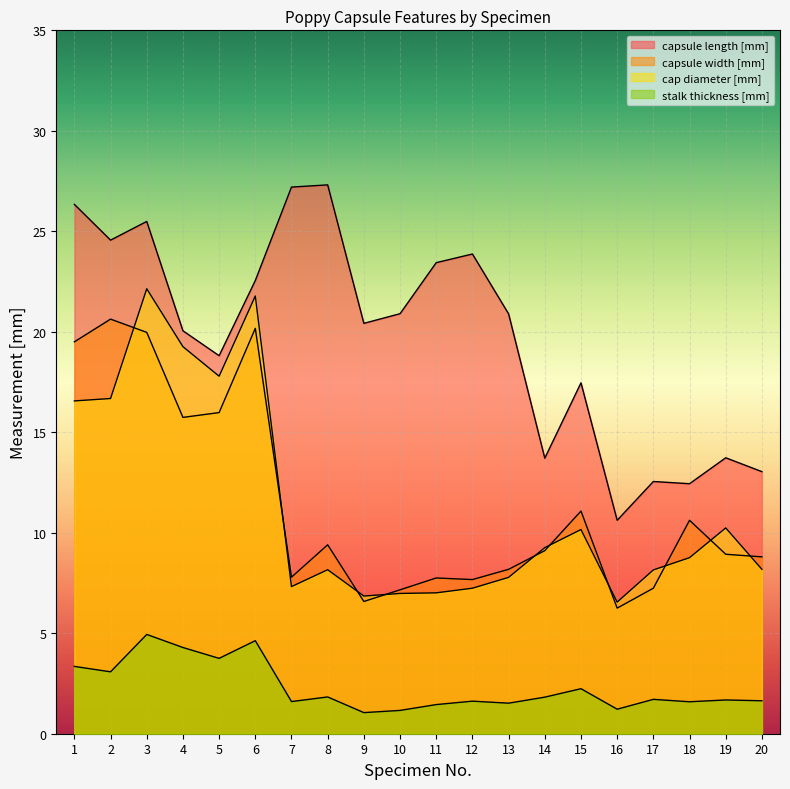

Read the capsule width [mm] value at 1.

19.5